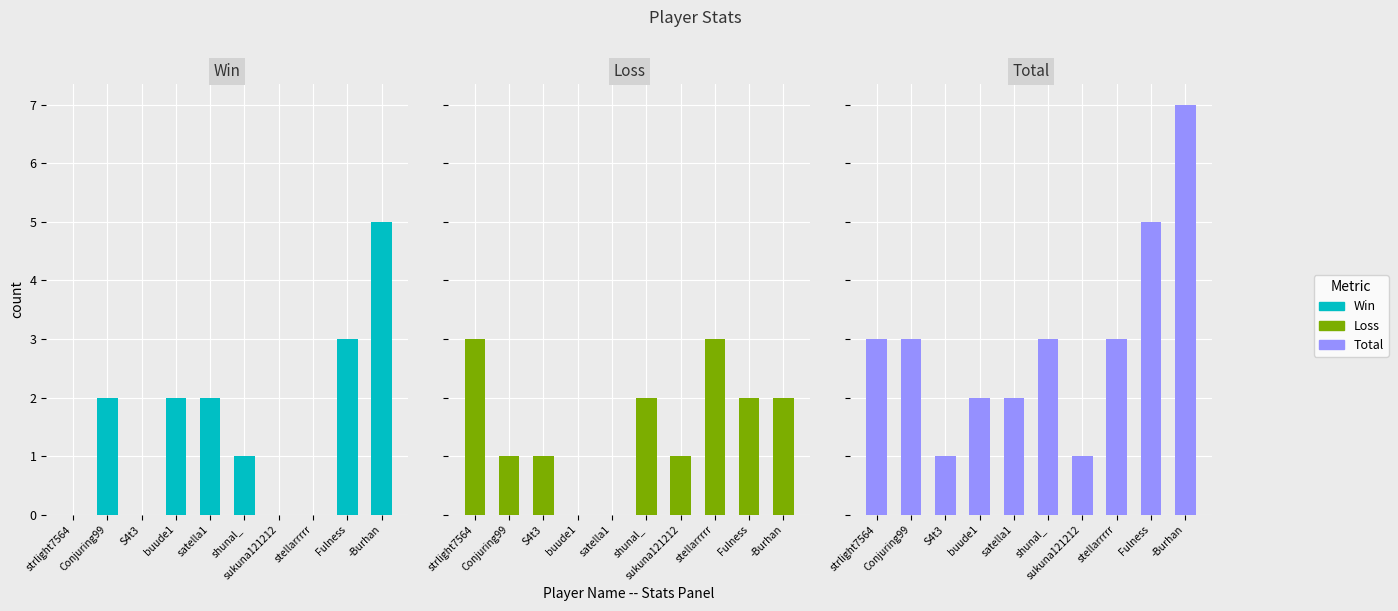

The Loss series shows 2 at -Burhan. True or false?

True